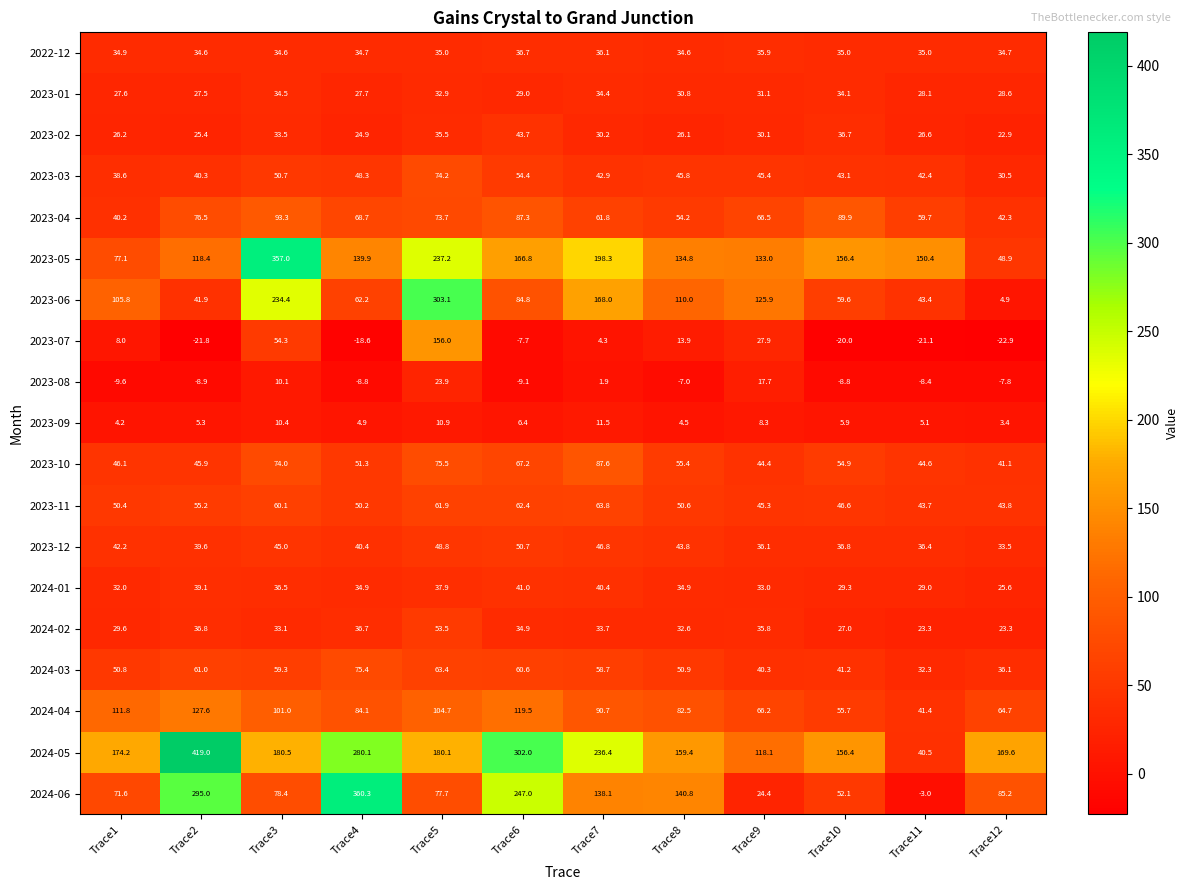

Count the number of data series in this chart.

19